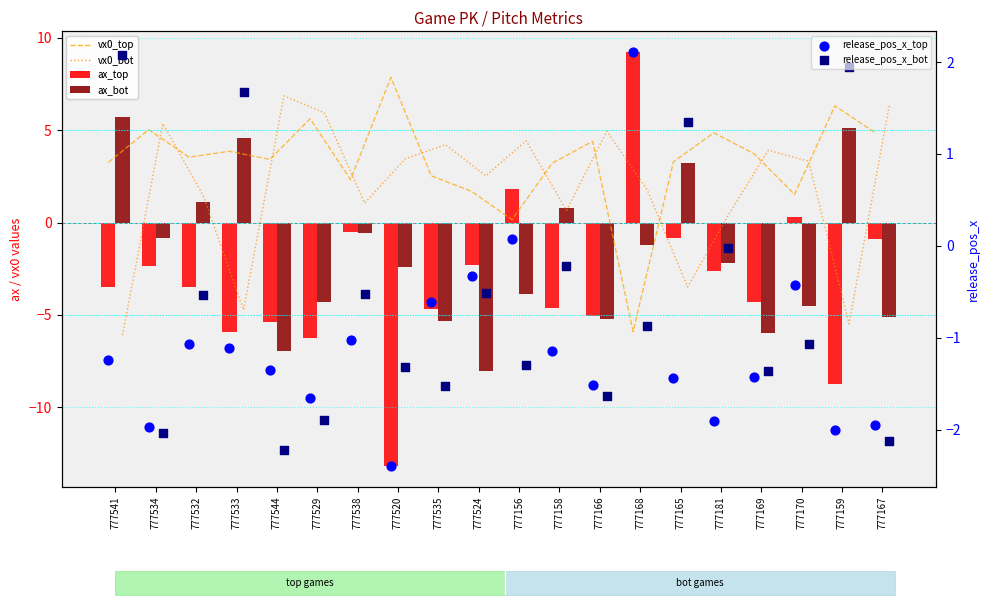

Which series has the largest total across all categories?

vx0_top